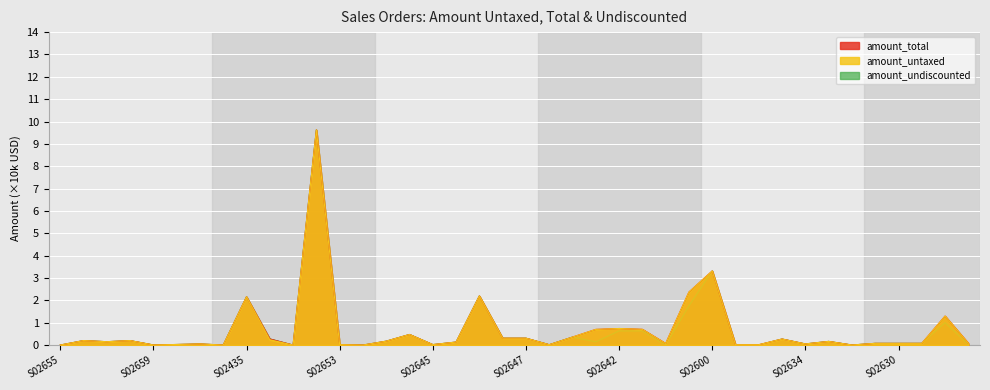

What are all the series names shown in the legend?

amount_total, amount_untaxed, amount_undiscounted